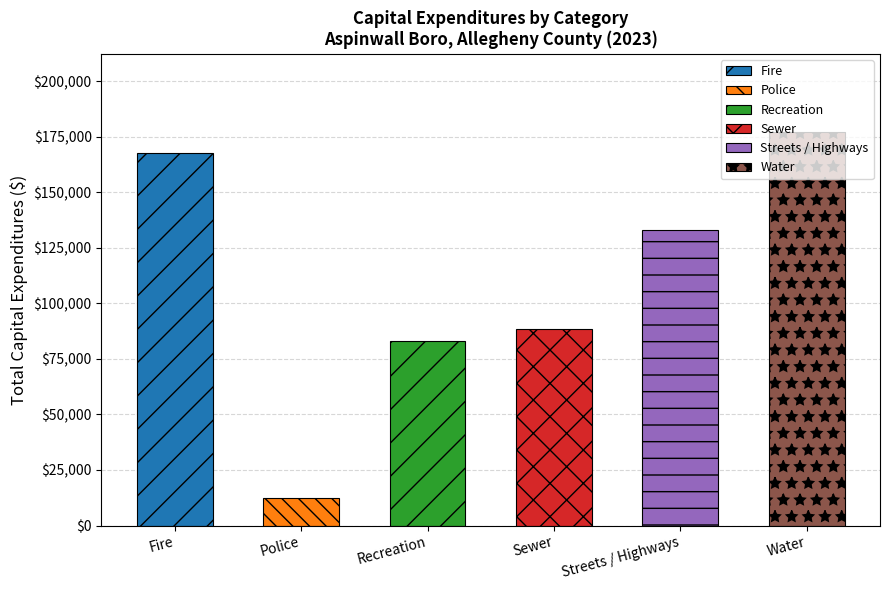

Is it true that the value at Fire is 38474?

False